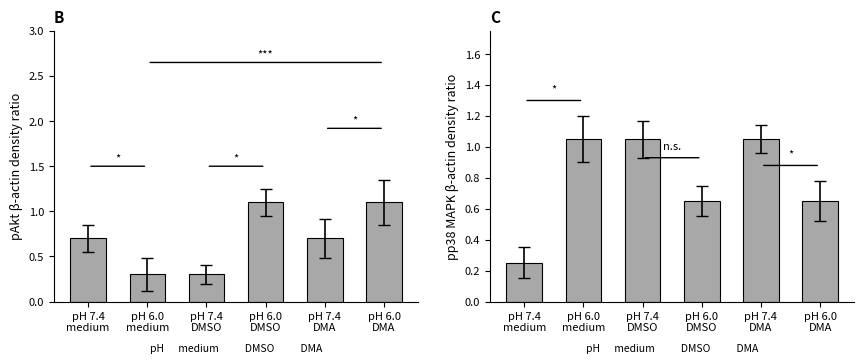

How many values in the pp38 MAPK mean series are below 1?

3